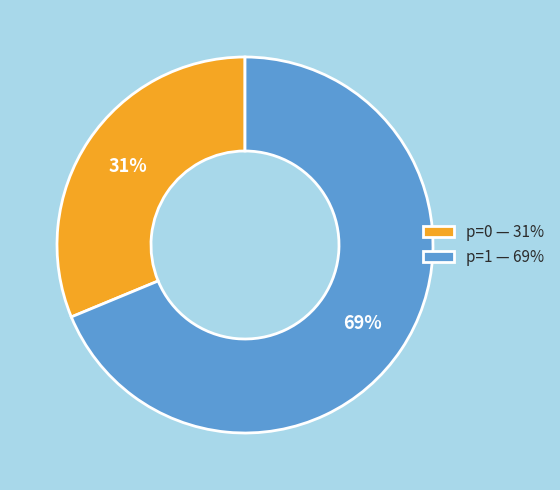

Between p=1 — 69% and p=0 — 31%, which is larger?

p=1 — 69%